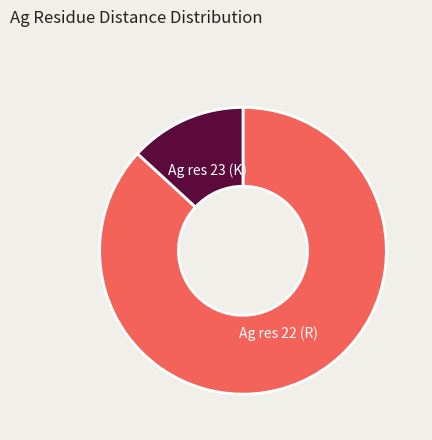

Does any single category account for the majority?

Yes